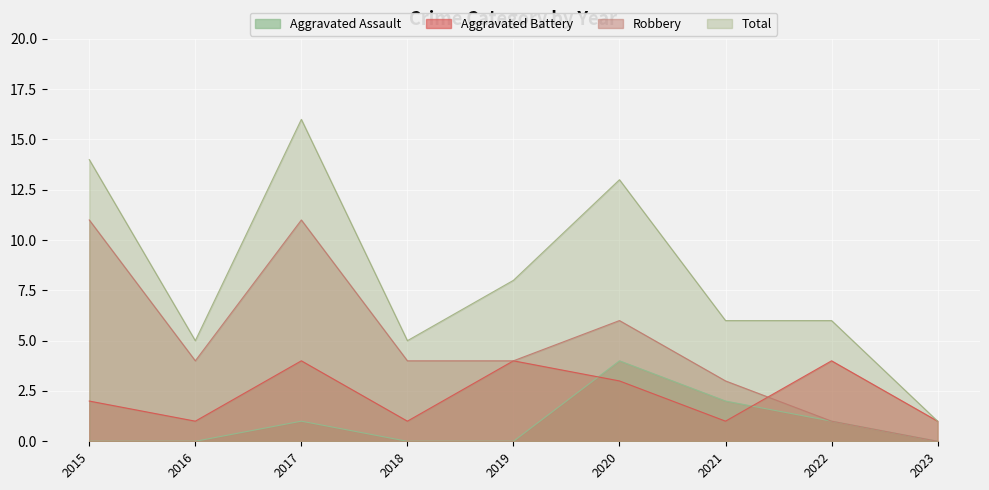

Which has a higher value, 2016 or 2015?

2016